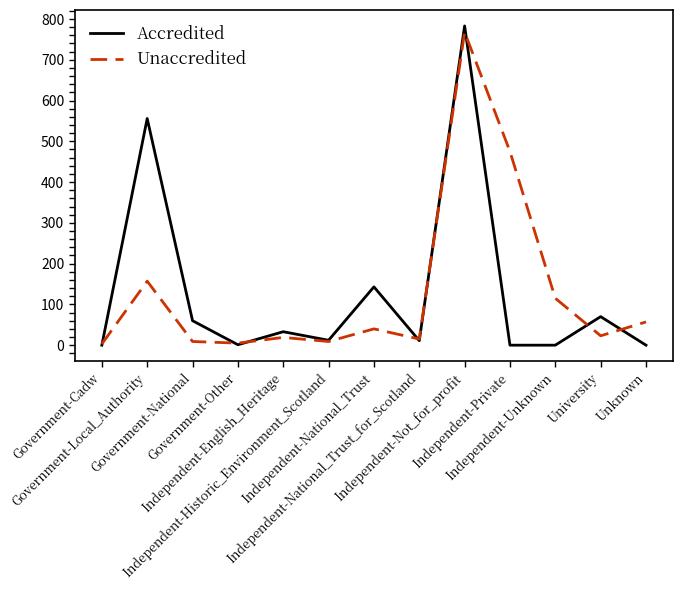

At which category does Accredited reach its first local peak?

Government-Local_Authority